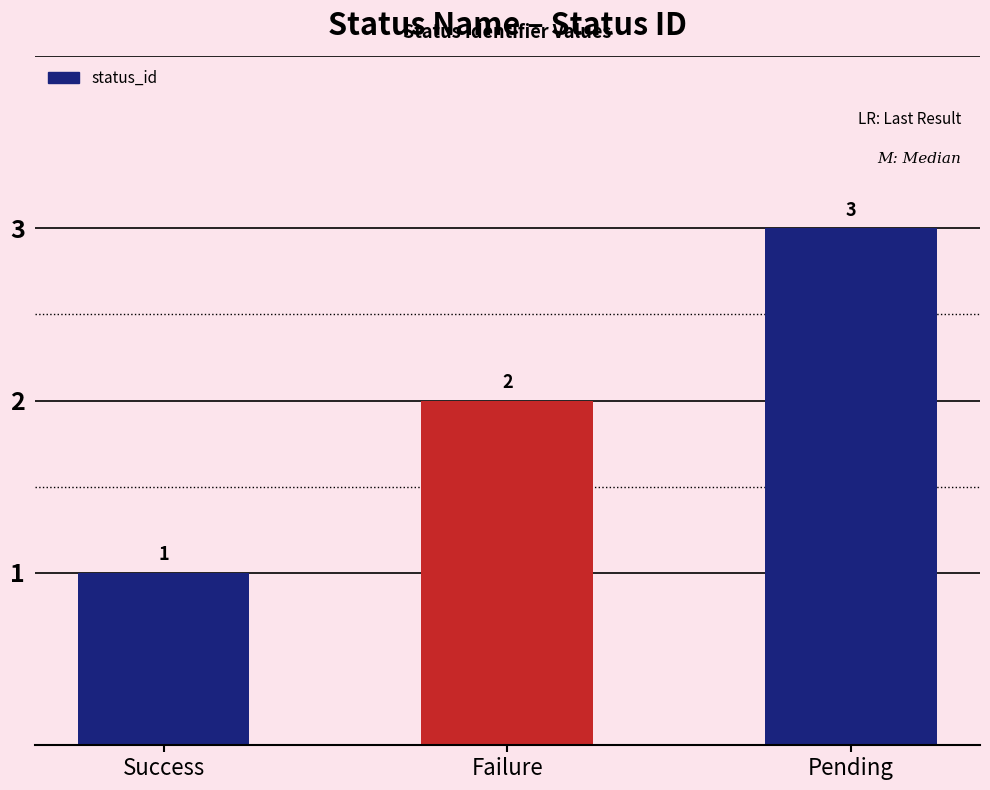

How many bars are there in total?

3